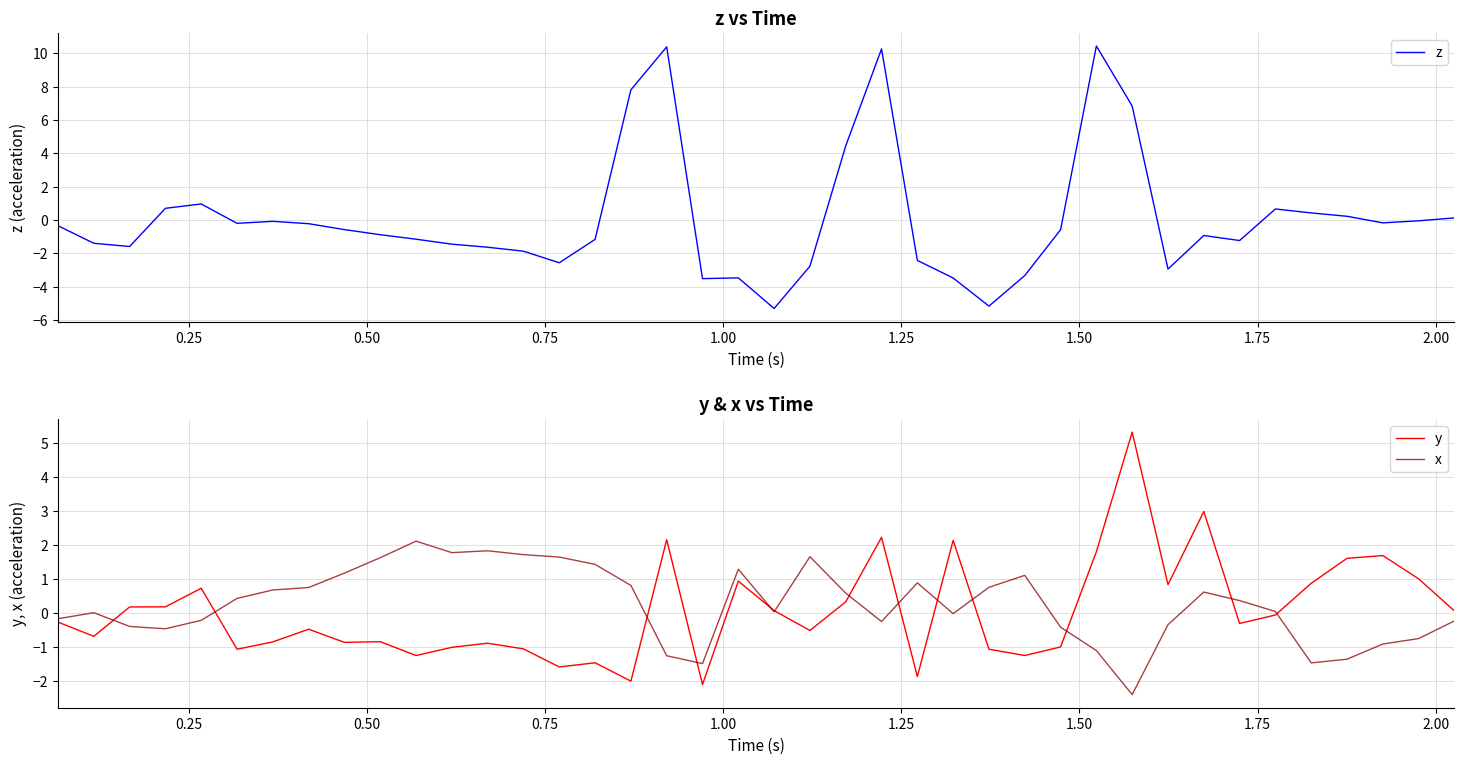

What is the maximum value for z?

10.4